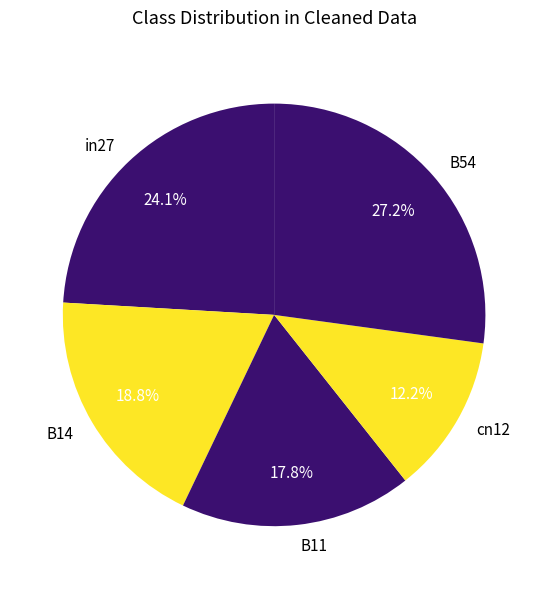

How much of the chart is everything except B11?

82.2%